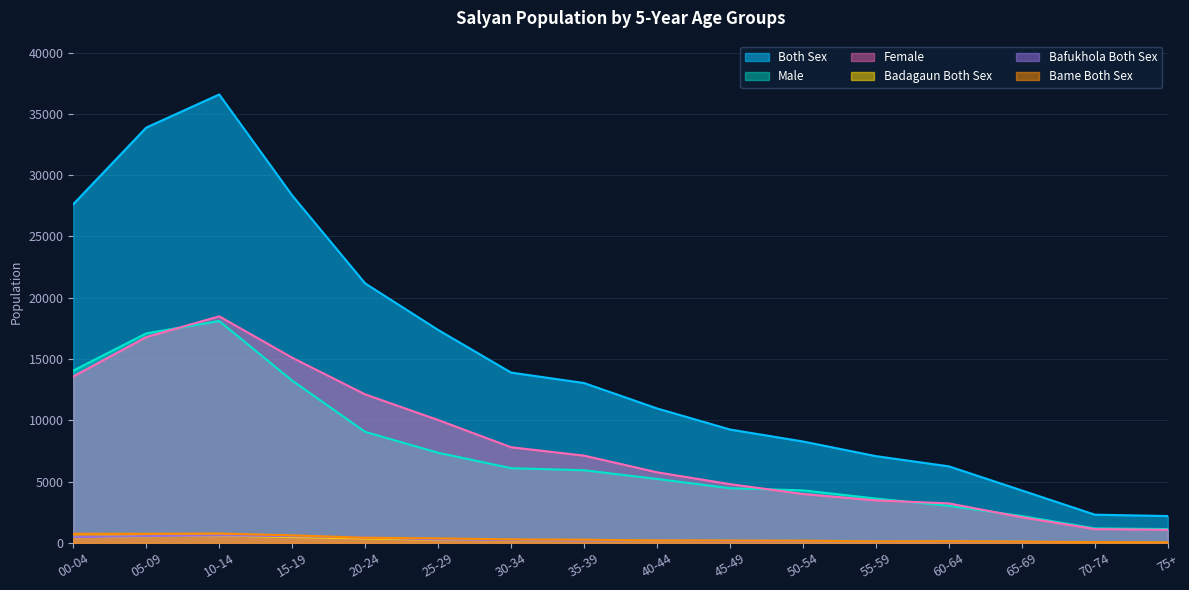

What value does the Both Sex series have at 65-69, to the nearest 100?

4300